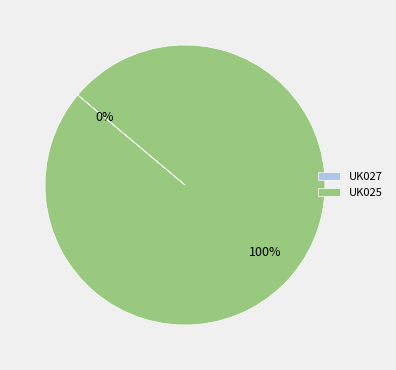

To the nearest percent, what portion does UK025 represent?

100%